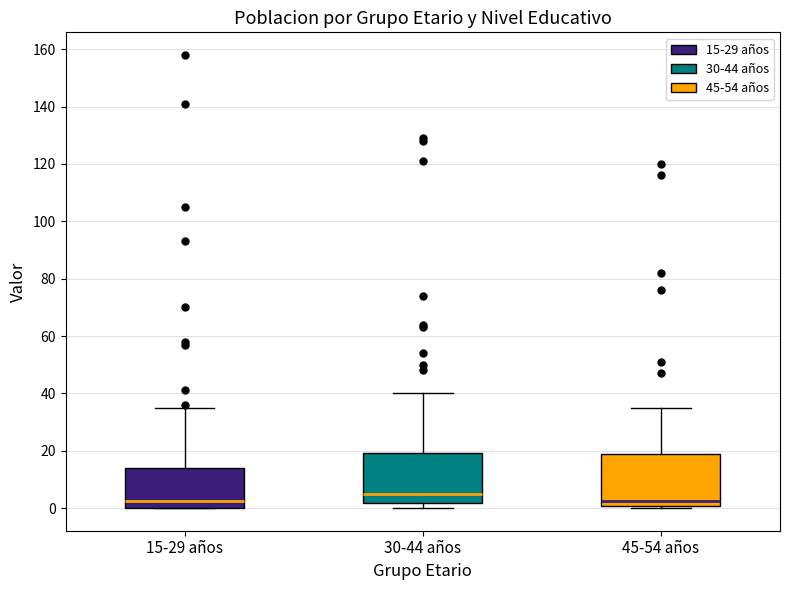

Where does the upper whisker of the box for 30-44 años end on the y-axis? The values are not printed on the chart, so give them approximately, as read against the axis.

40